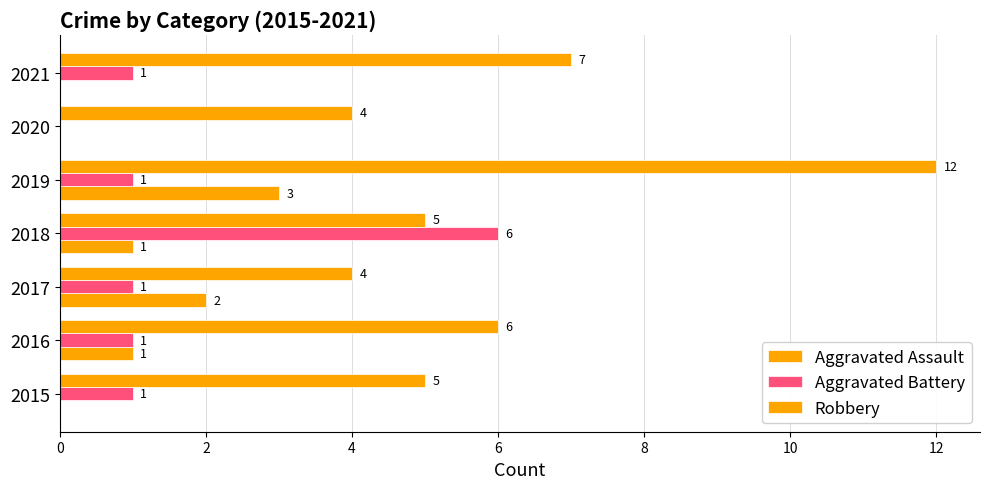

Count the number of categories in the chart.

7